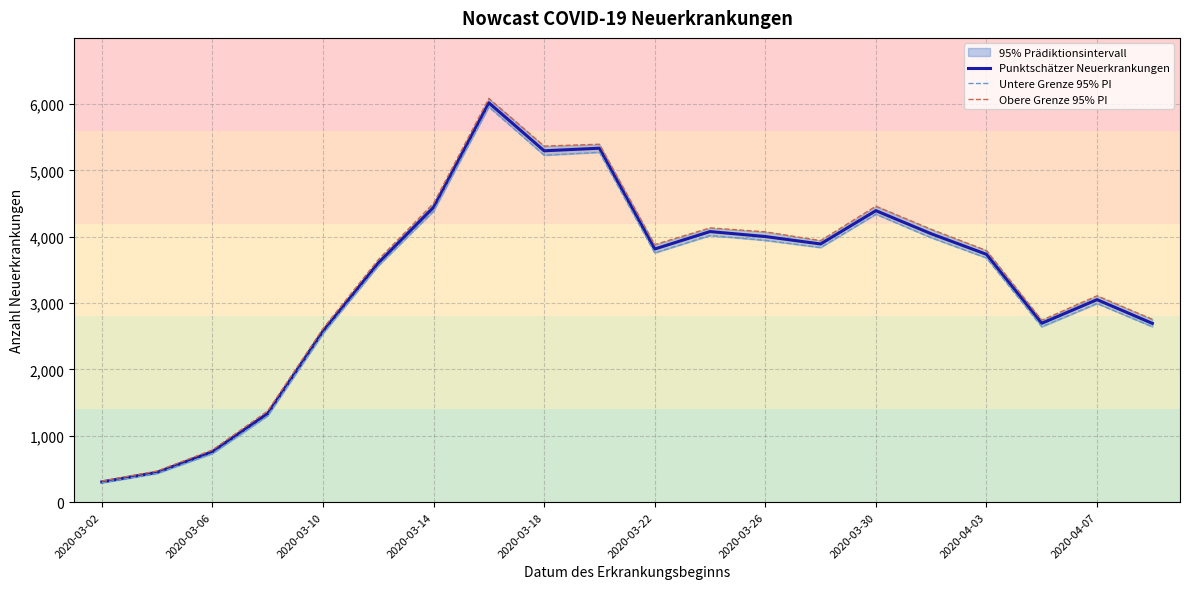

At which label is Punktschätzer Neuerkrankungen closest to 3161?

2020-04-07